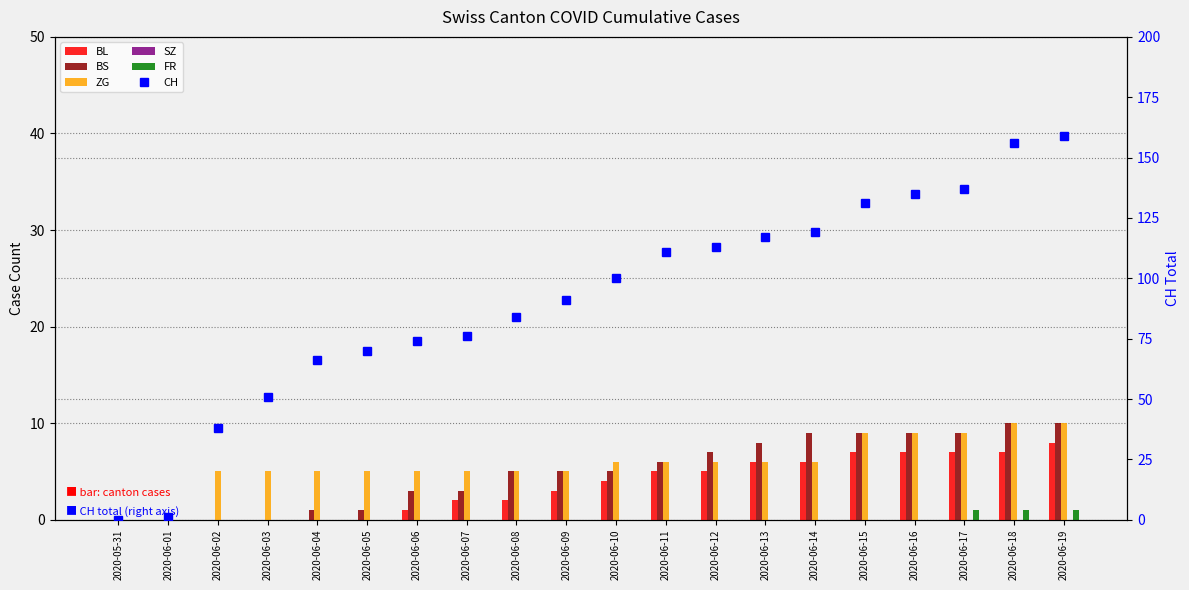

Which series has the largest range (max minus min)?

CH